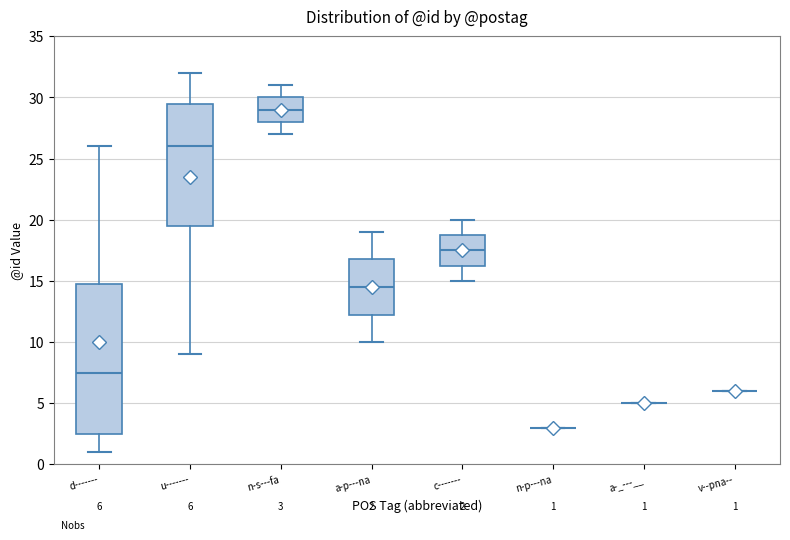

Which box is the tallest, from its lower edge to its upper edge?

d-------